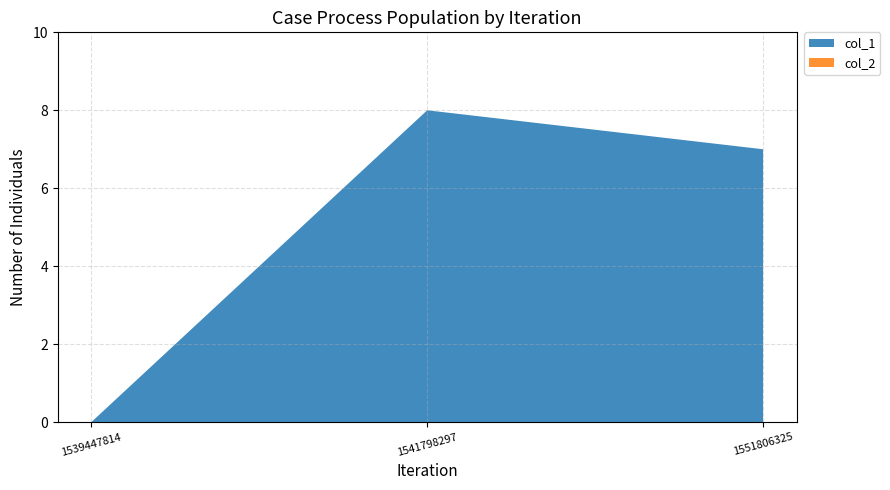

Reading left to right, transcribe all the data shown in this chart.

col_1: 1539447814=0	1541798297=8	1551806325=7
col_2: 1539447814=0	1541798297=0	1551806325=0